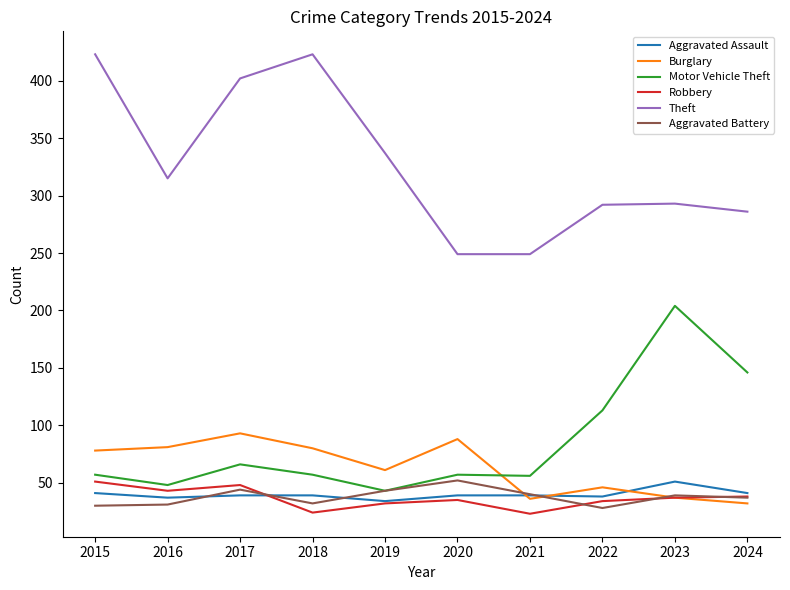

At how many categories does at least one series exceed 65?

10